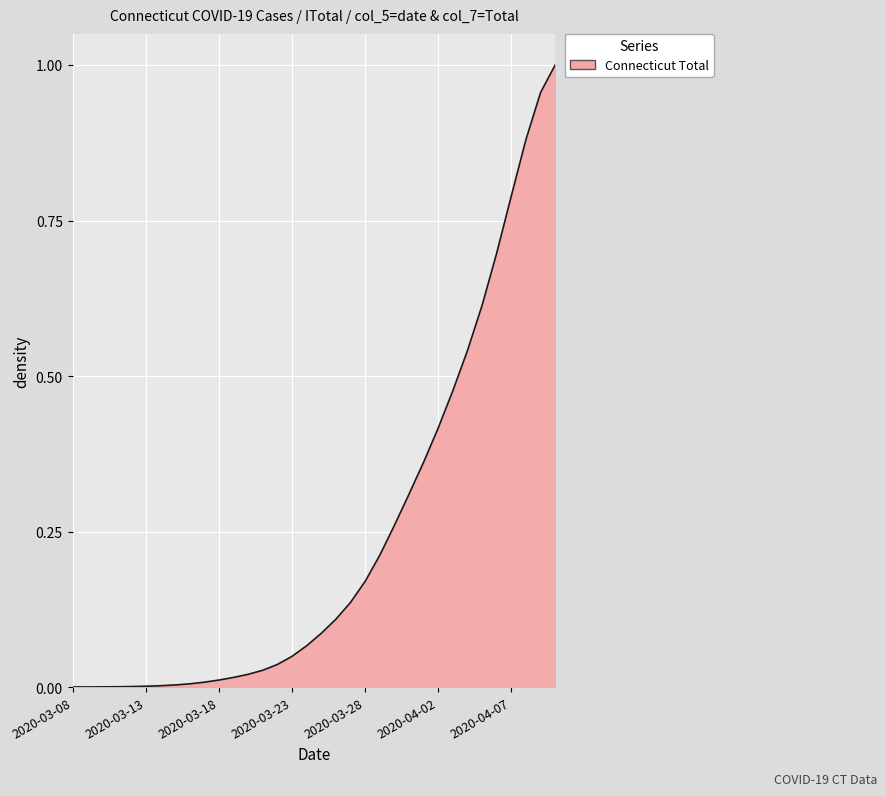

Reading left to right, what are all the values shown in this chart?

0.0	0.0	0.0	0.0	0.0	0.0	0.0	0.0	0.0	0.0	0.0	0.0	0.0	0.0	0.0	0.0	0.1	0.1	0.1	0.1	0.2	0.2	0.3	0.3	0.4	0.4	0.5	0.5	0.6	0.7	0.8	0.9	1.0	1.0